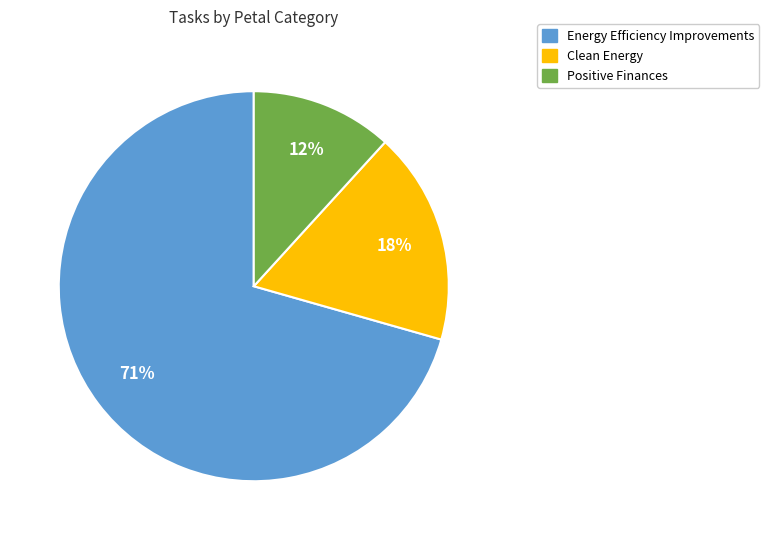

Is there any slice that represents more than half of the pie?

Yes